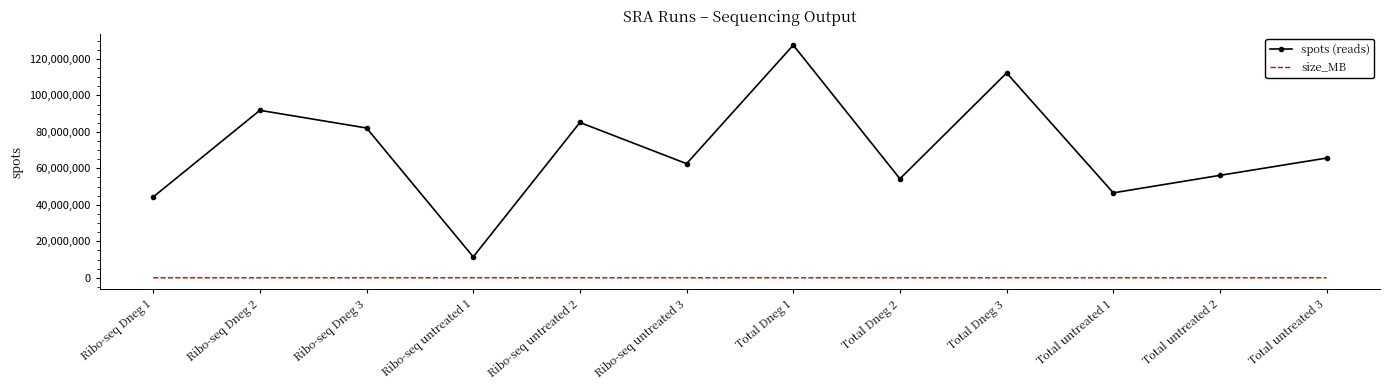

True or false: size_MB and spots (reads) cross at least once.

False